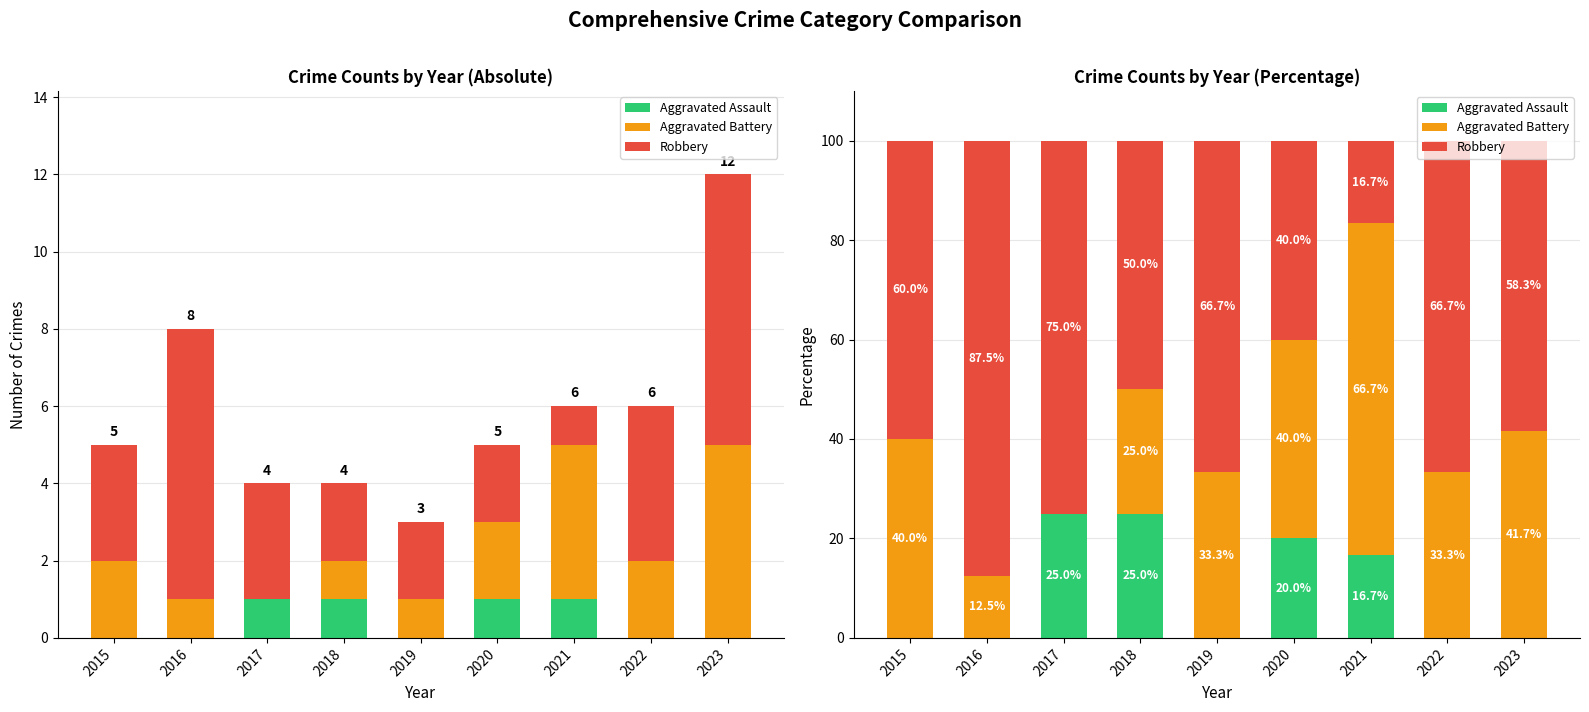

At which category is the sum across all series the highest?

2023